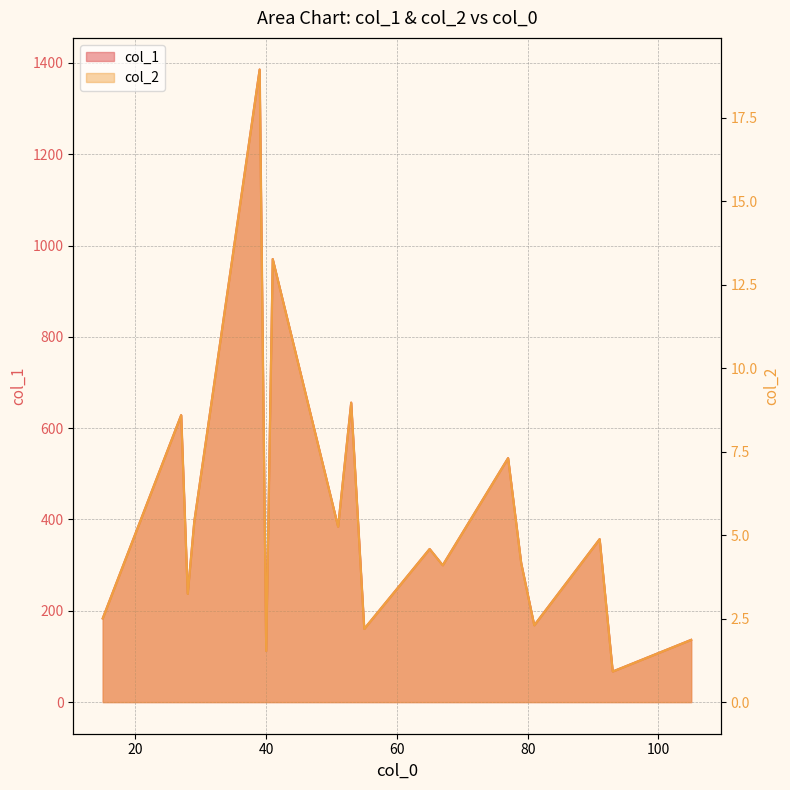

At how many categories does at least one series exceed 1137?

1